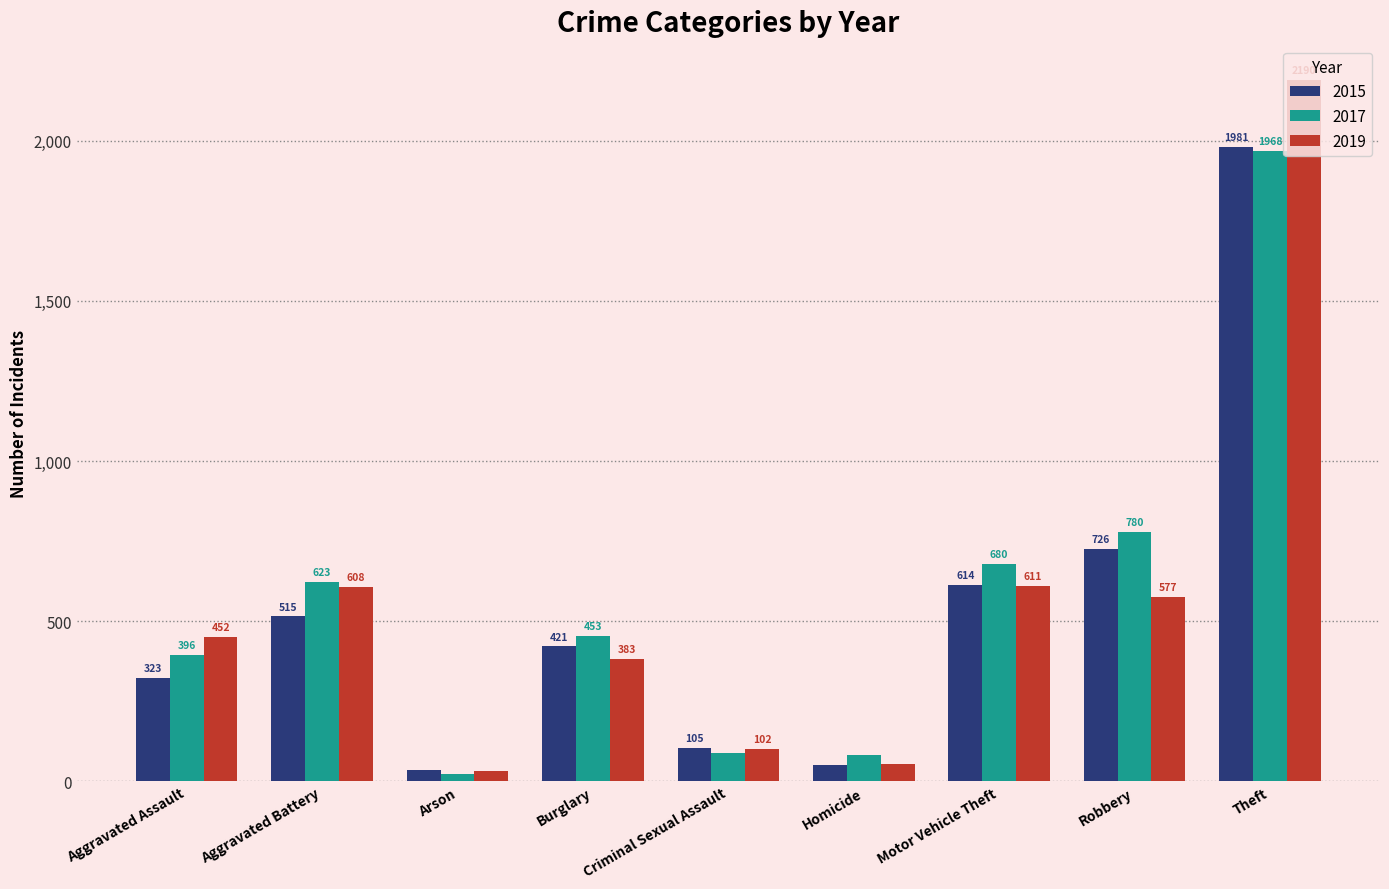

What are all the series names shown in the legend?

2015, 2017, 2019